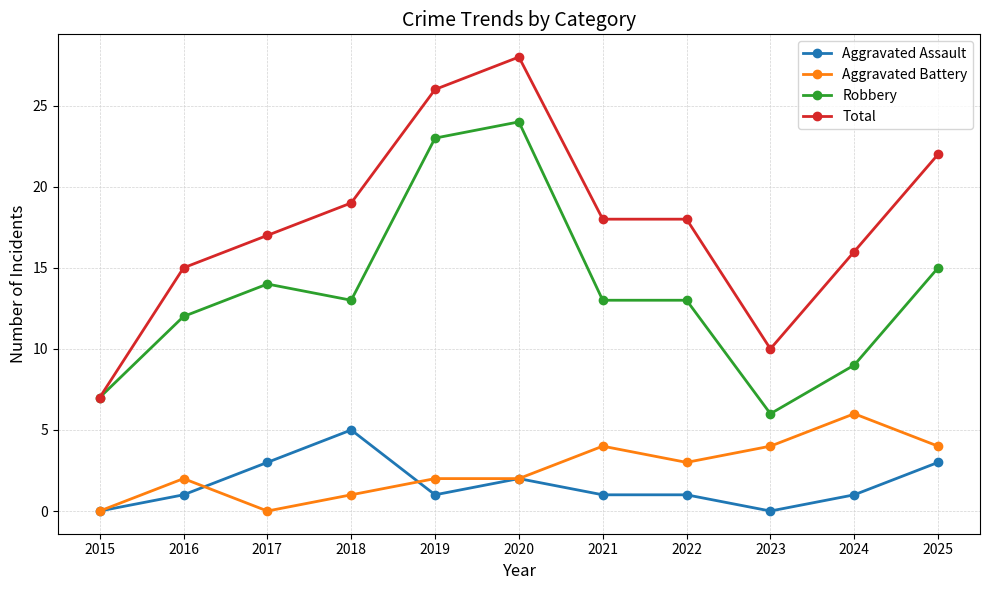

True or false: Aggravated Assault has a value of 1 at 2022.

True